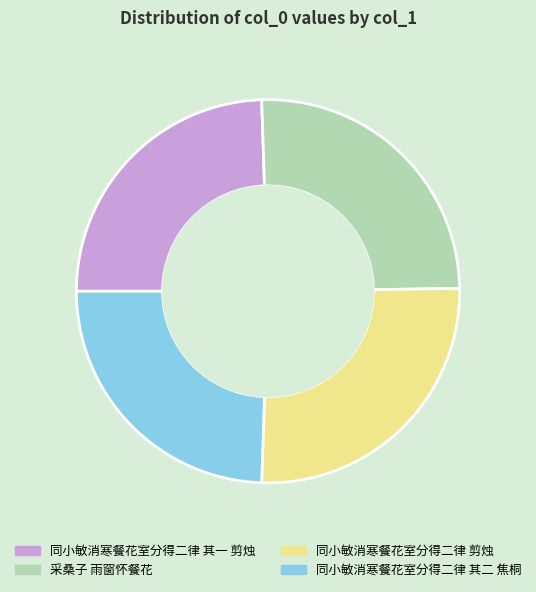

Is the sum of 同小敏消寒餐花室分得二律 其二 焦桐 and 同小敏消寒餐花室分得二律 其一 剪烛 greater than half?

No